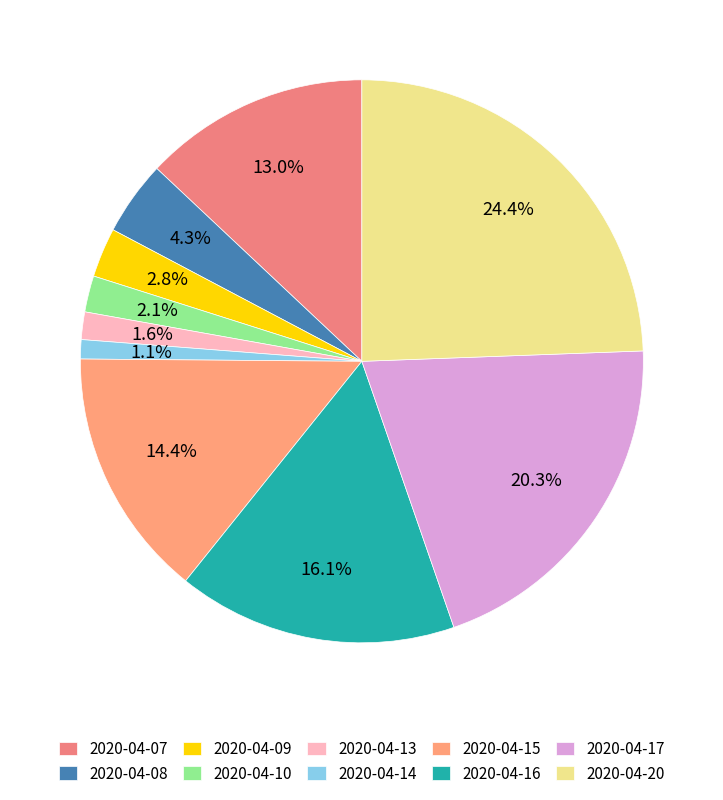

Does 2020-04-10 account for over 50% of the chart?

No